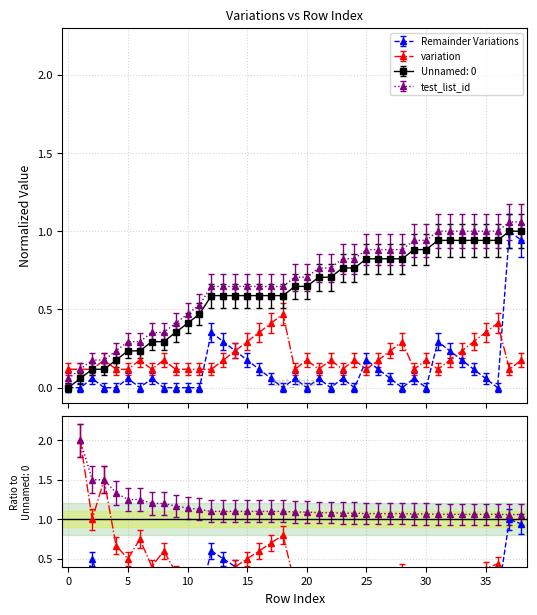

Does the chart have visible grid lines?

Yes